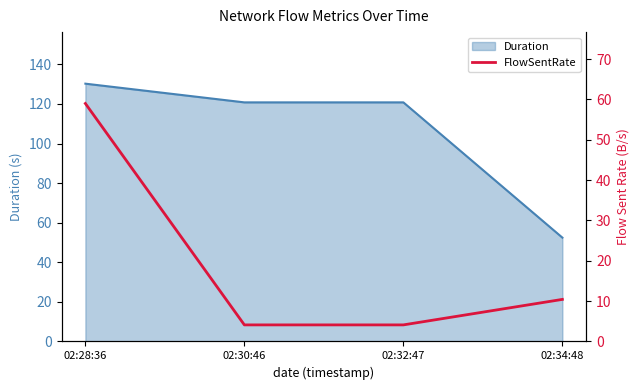

True or false: Duration has more than 1 points higher than both neighbors.

False